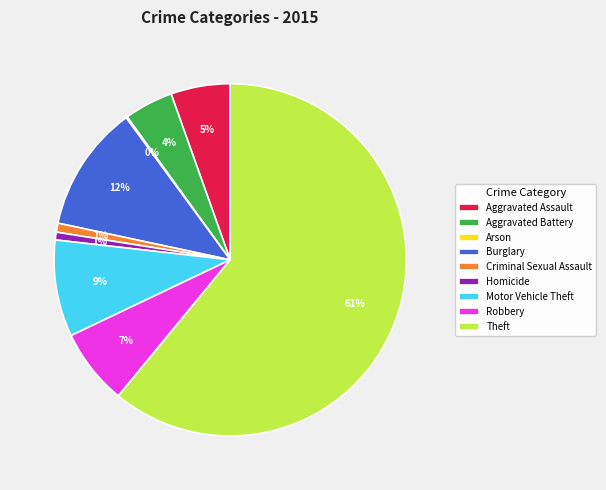

To the nearest percent, what is the average slice percentage?

11%